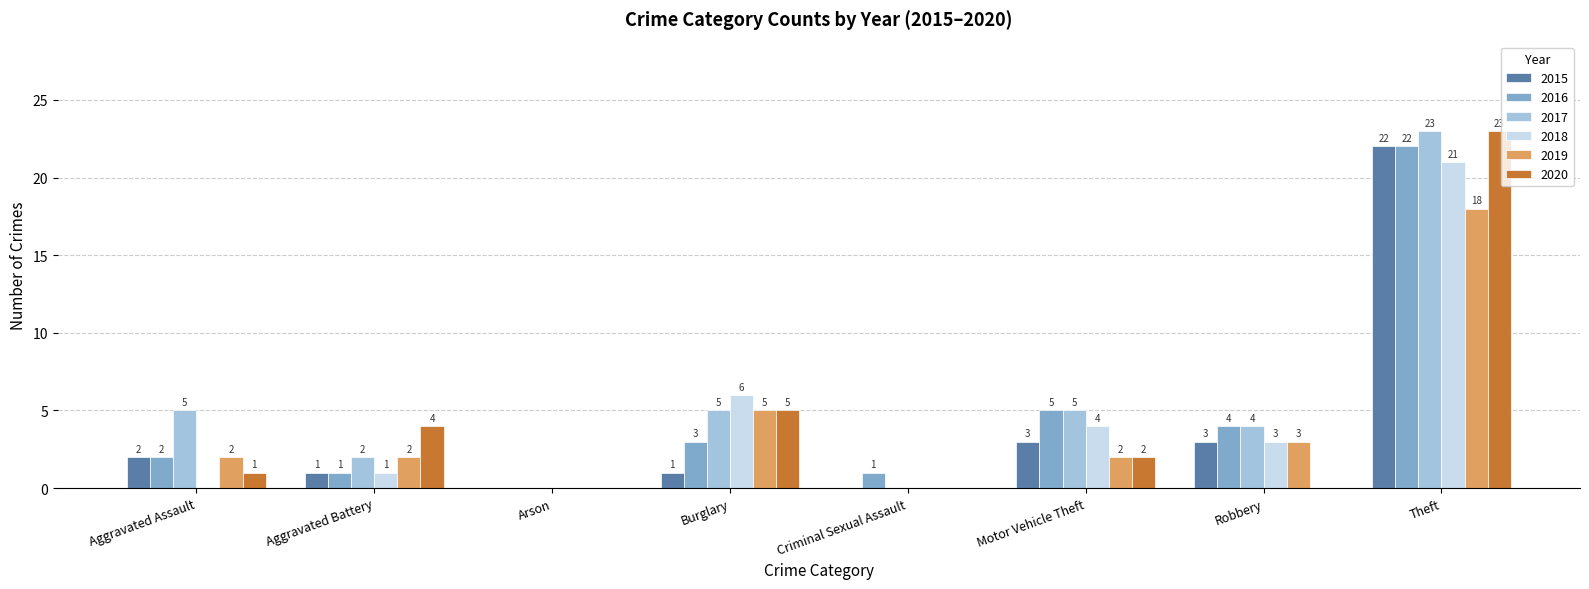

At which label is 2020 closest to 11?

Burglary